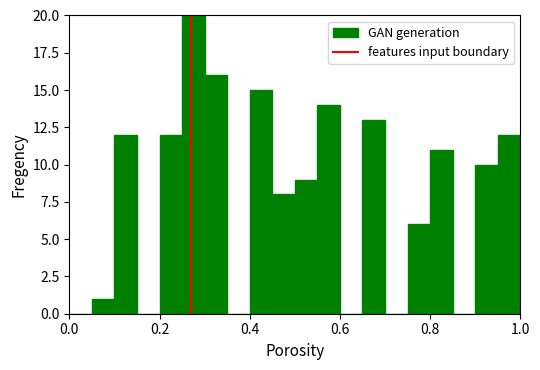

Read against the x-axis, roughly where is the centre of the tallest bar?

0.28